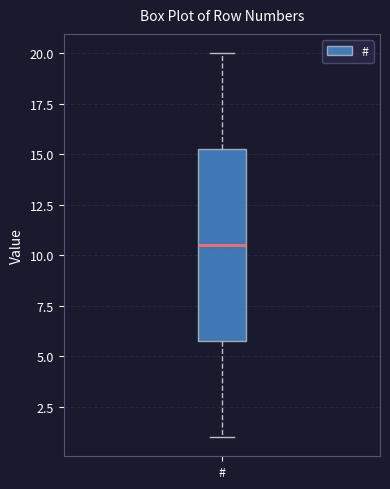

Transcribe this box plot: give where the median line is, the range the box spans, and where the two whiskers end, as read against the y-axis. The values are not printed on the chart, so give them approximately, as read against the axis.

median 10.5, box 6.0 to 15.5, whiskers 1.0 to 20.0